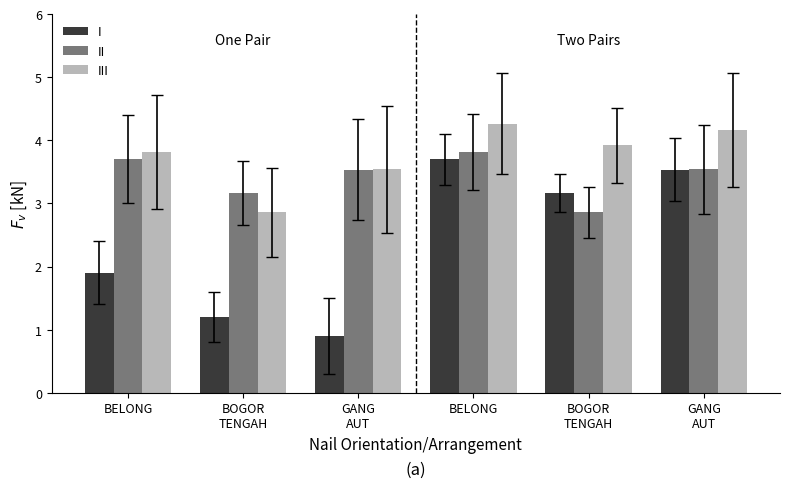

What are all the series names shown in the legend?

I, II, III